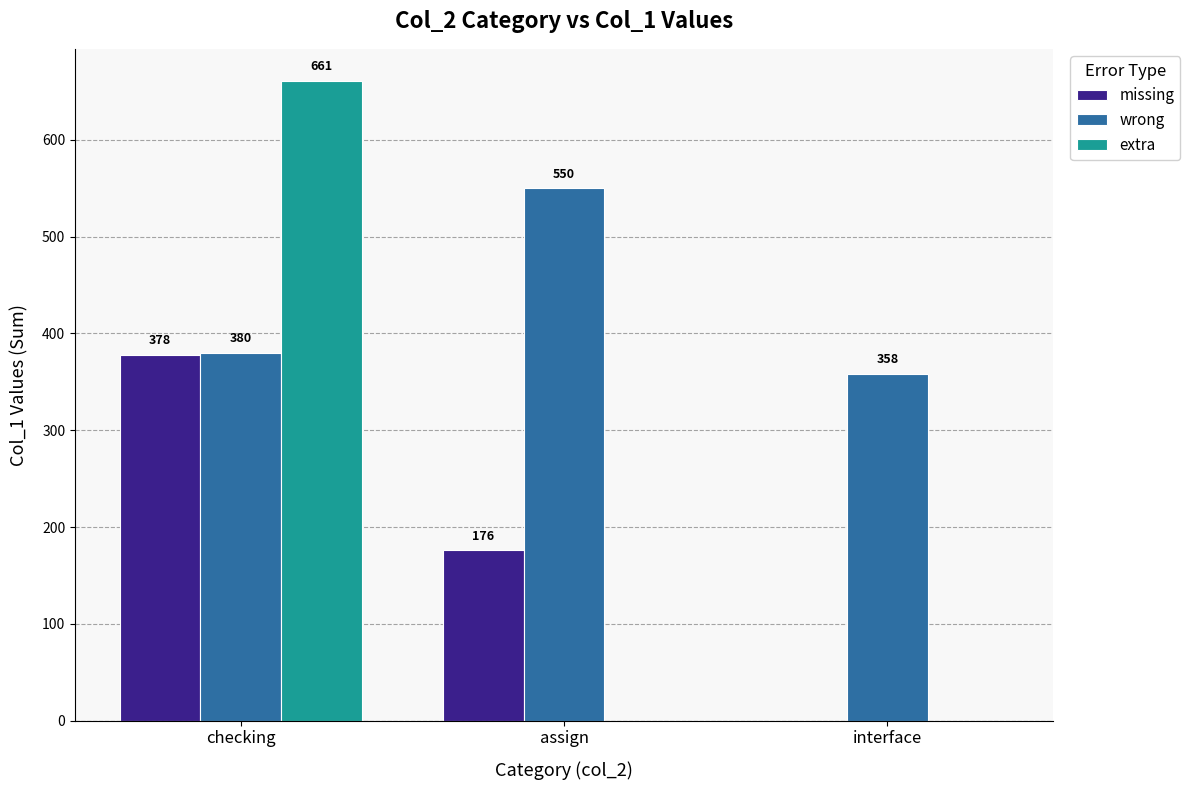

What are all the series names shown in the legend?

missing, wrong, extra